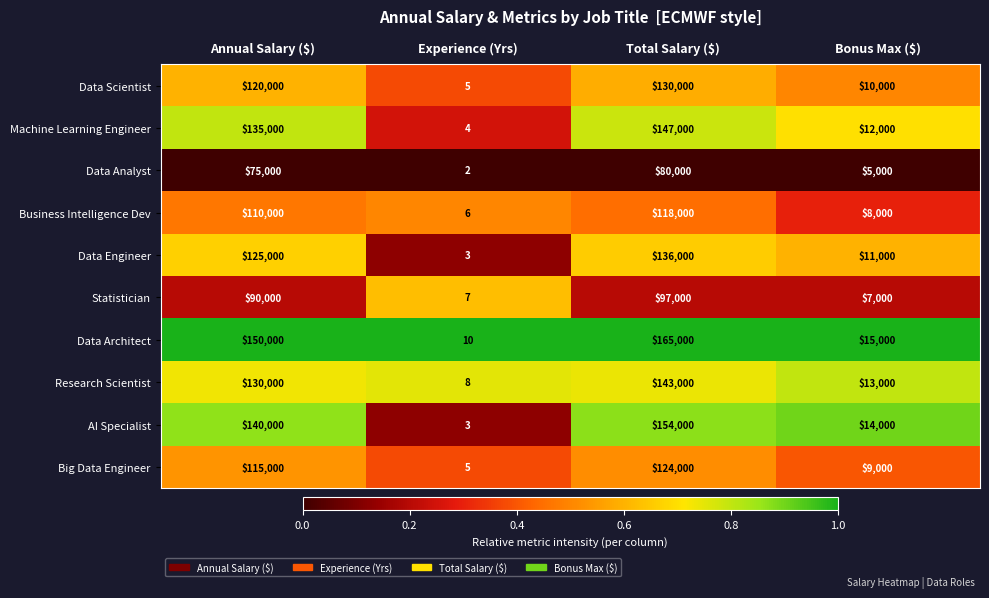

Which series has the widest spread of values?

Data Architect